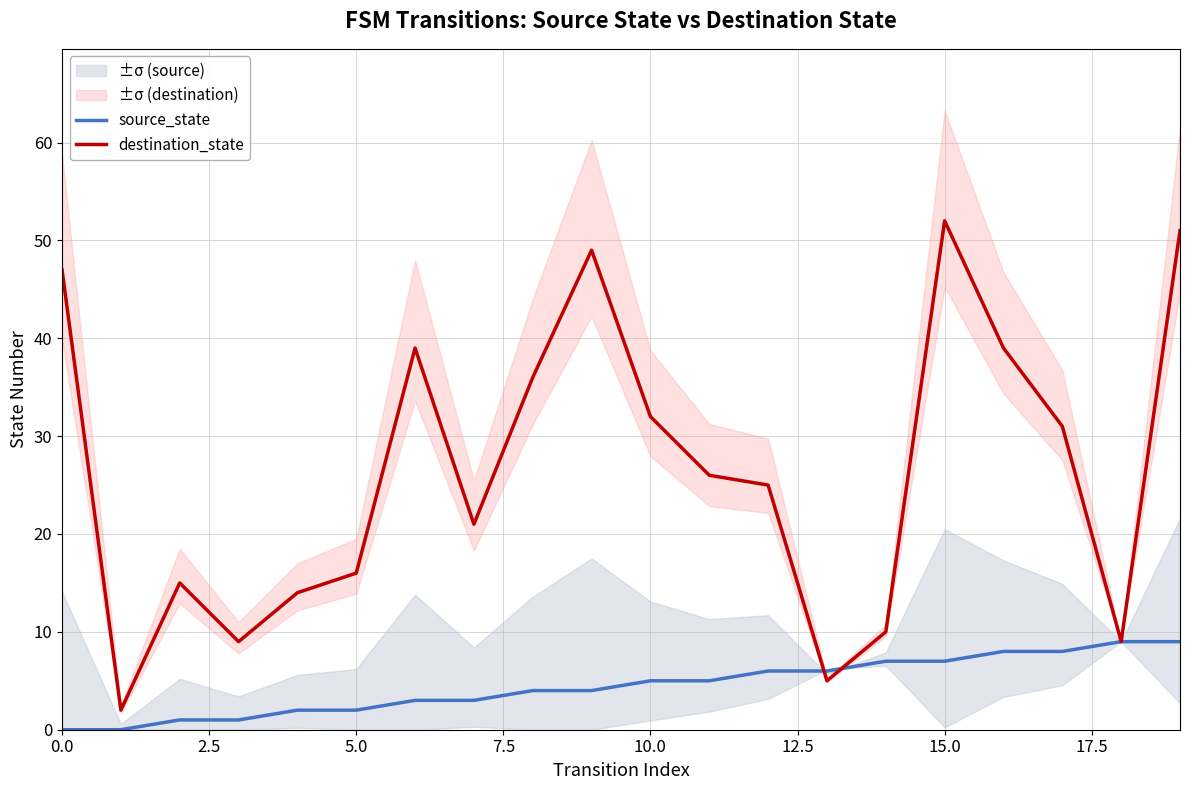

What is the difference between the maximum and minimum values in the destination_state series?

50